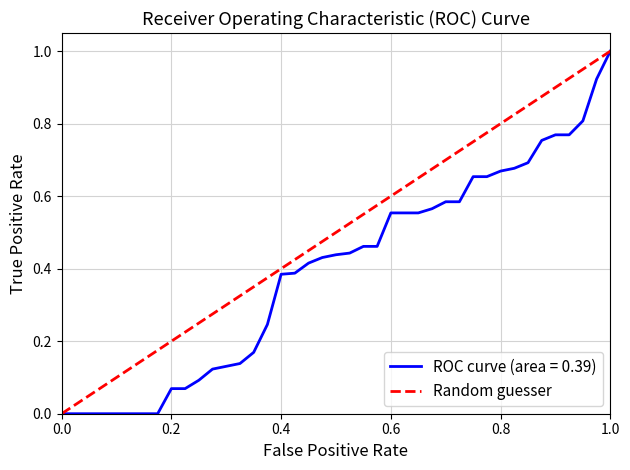

How many values are between 0 and 1?

2